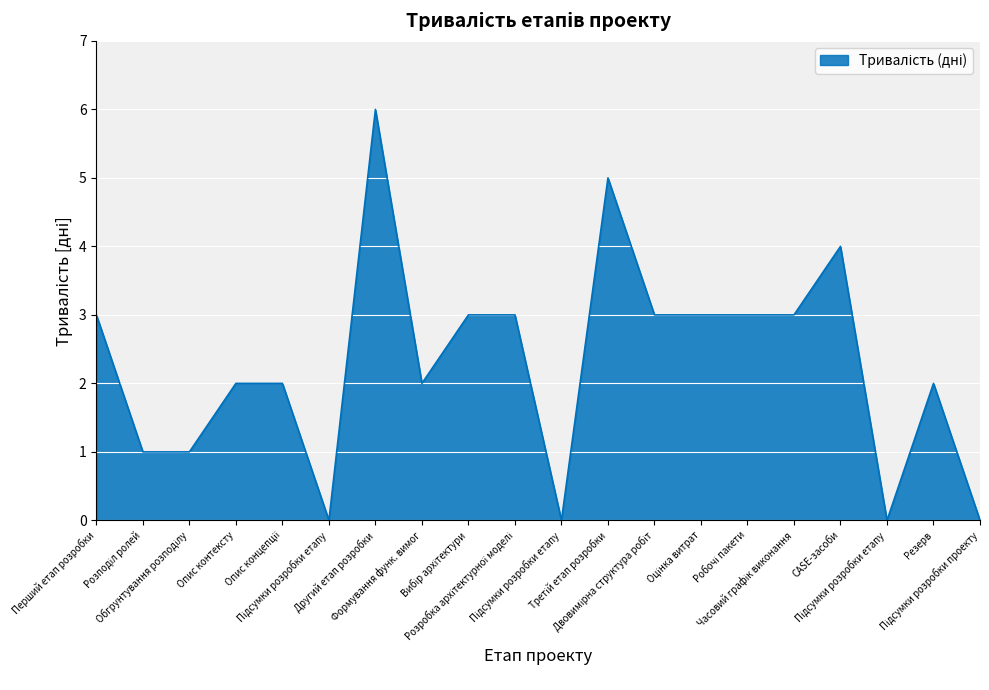

Does the chart display data point markers on the line(s)?

No